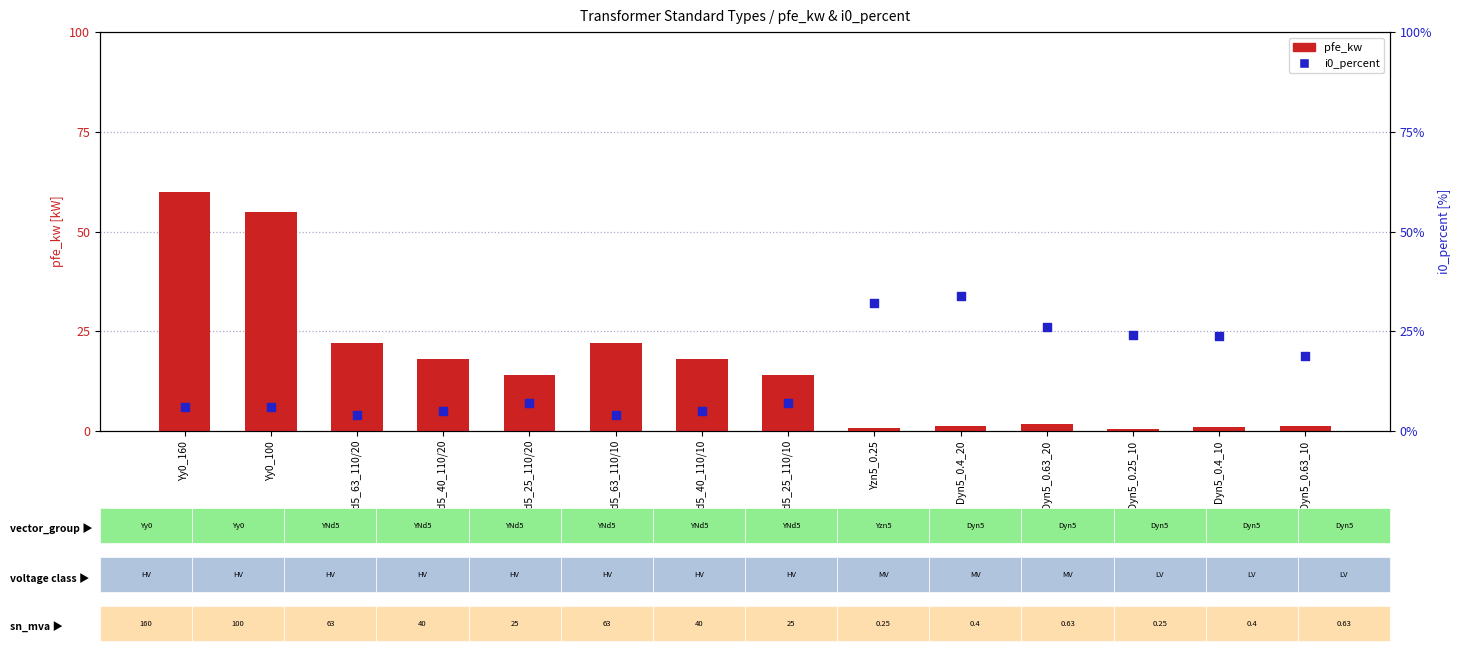

Which series contains the lowest Y value?

i0_percent